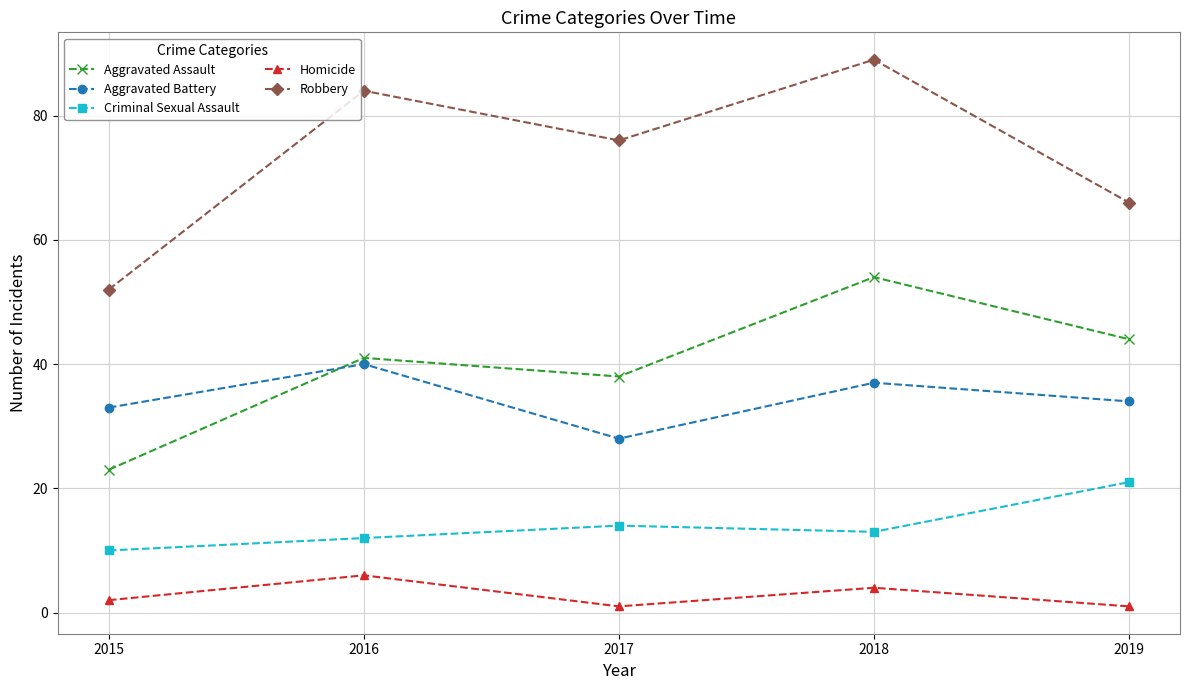

List the labels in order of Aggravated Assault value, smallest first.

2015, 2017, 2016, 2019, 2018